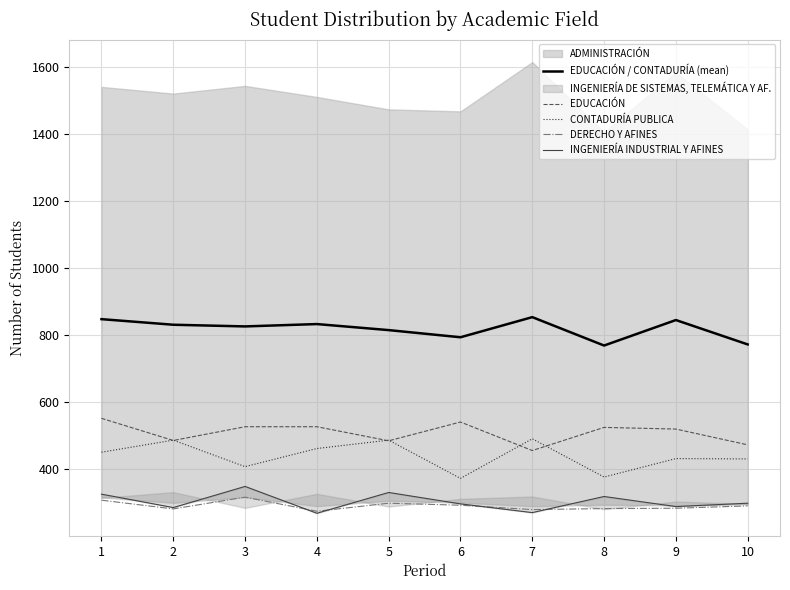

True or false: INGENIERÍA INDUSTRIAL Y AFINES and CONTADURÍA PUBLICA cross at least once.

False